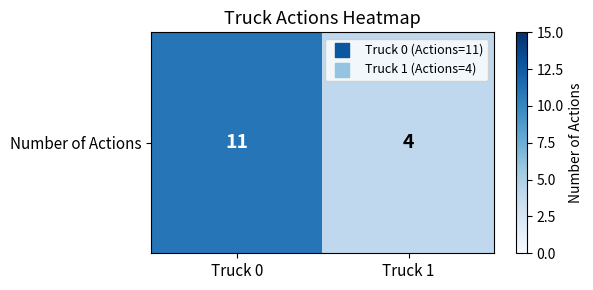

Rank the categories by value from lowest to highest.

Truck 1, Truck 0